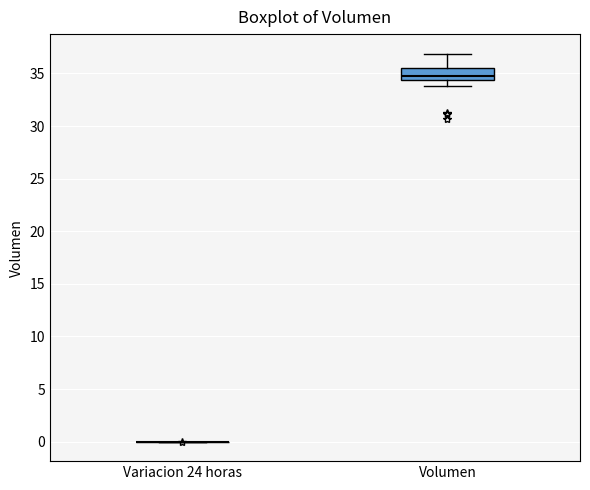

Reading left to right, read every box against the y-axis: the position of its median line, the range the box covers, and the ends of its whiskers. The values are not printed on the chart, so give them approximately, as read against the axis.

Variacion 24 horas: box collapsed to a line at 0.0, whiskers 0.0 to 0.0
Volumen: median 35.0, box 34.5 to 35.5, whiskers 34.0 to 37.0